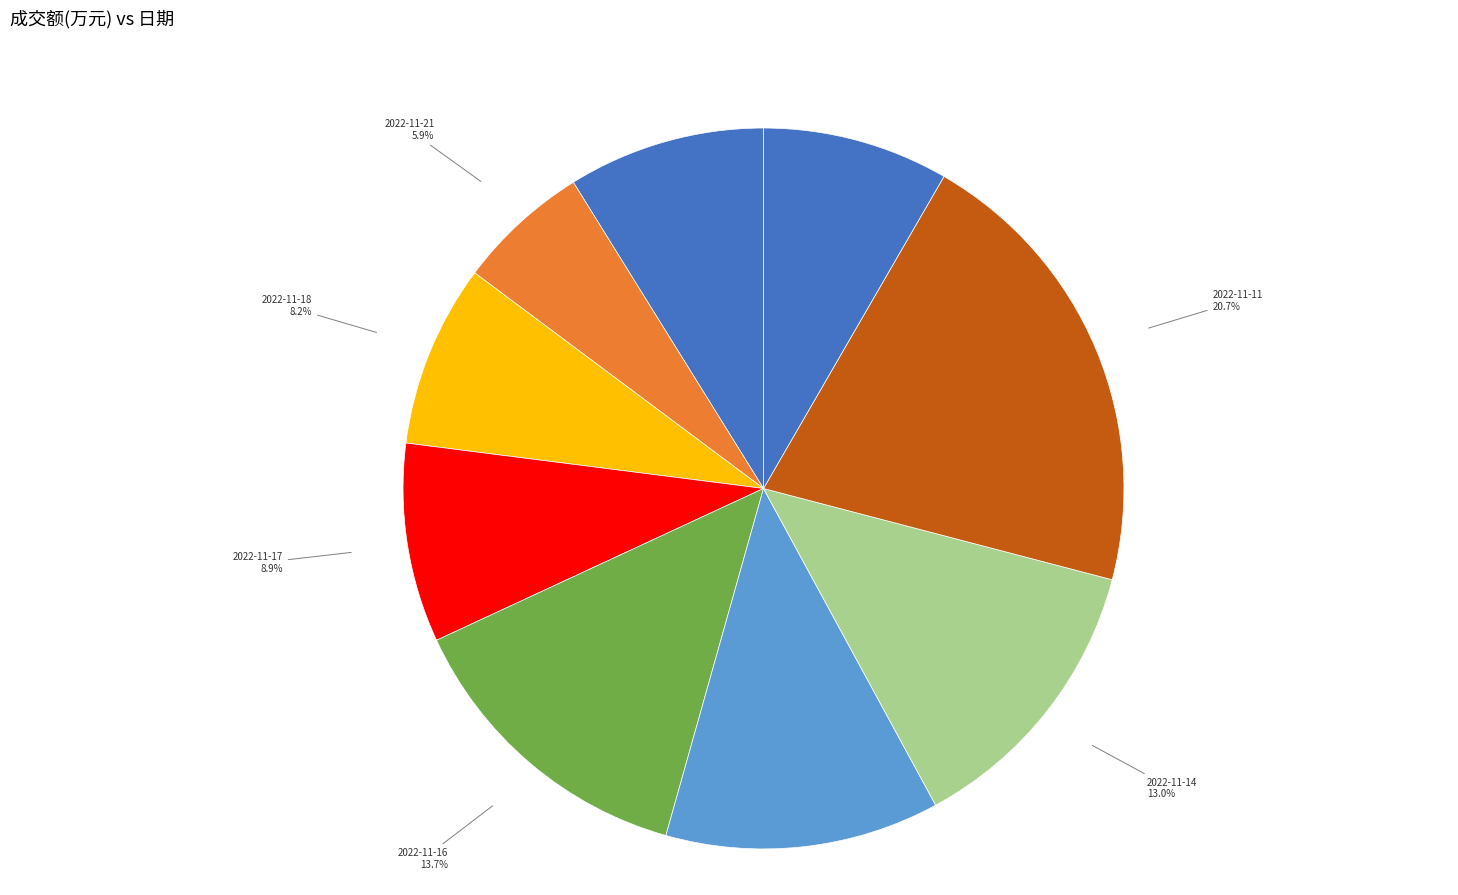

Which category has the smallest portion of the pie?

2022-11-21